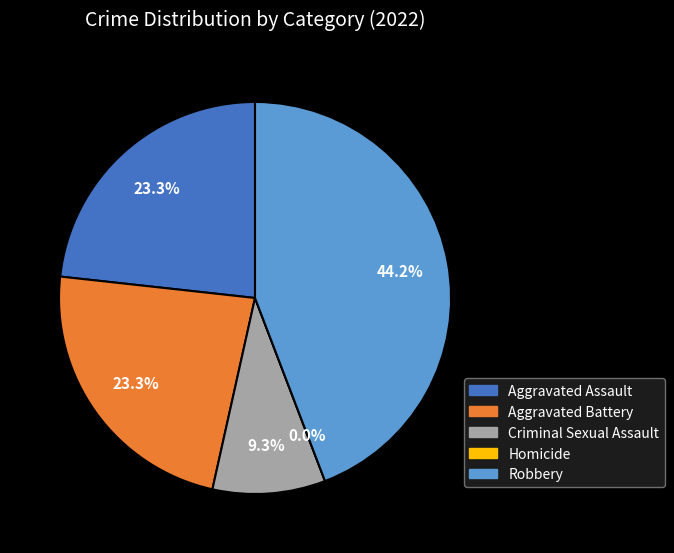

The Aggravated Battery slice represents 23% of the pie. True or false?

True